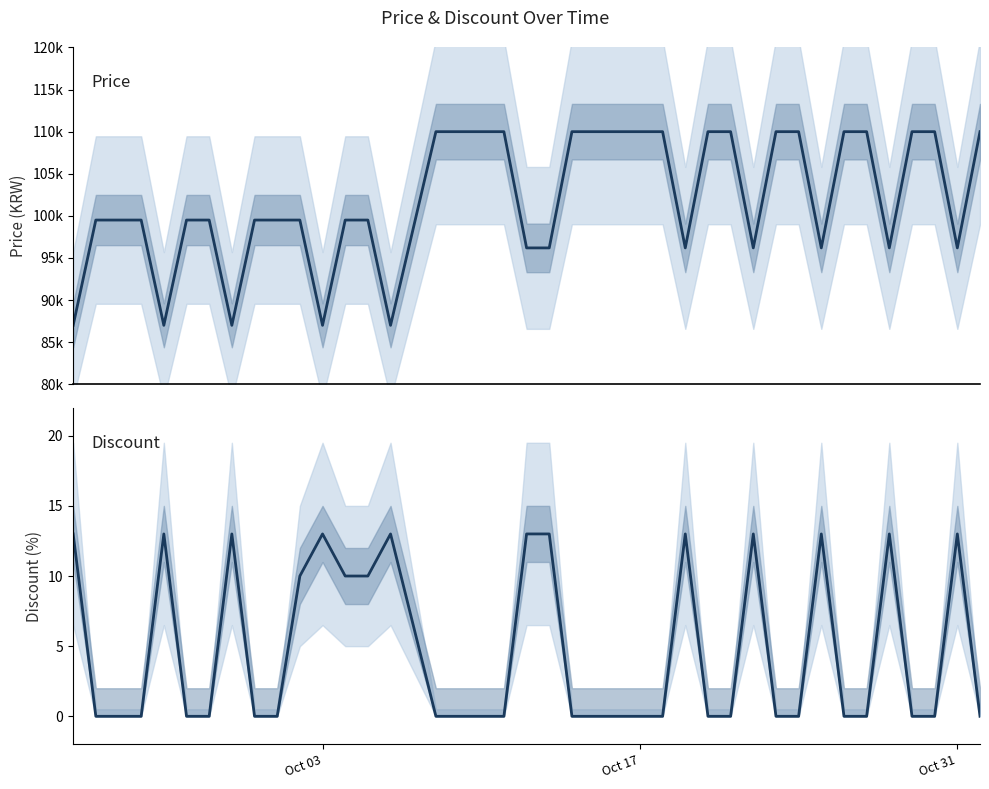

What position from the left is Oct 31?

39